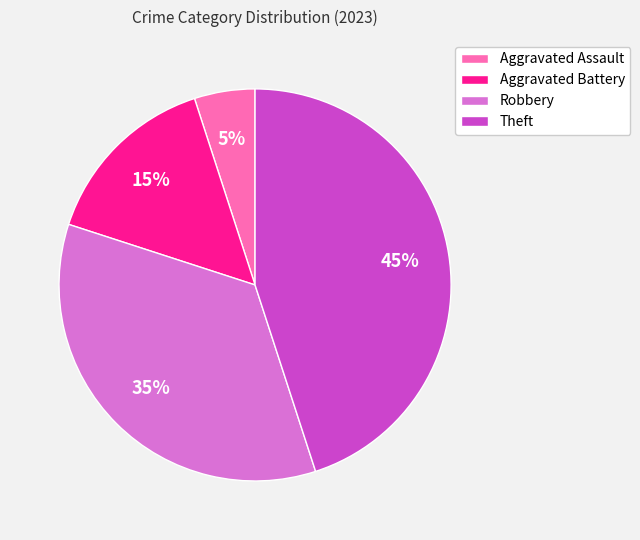

To the nearest percent, what portion does Aggravated Assault represent?

5%